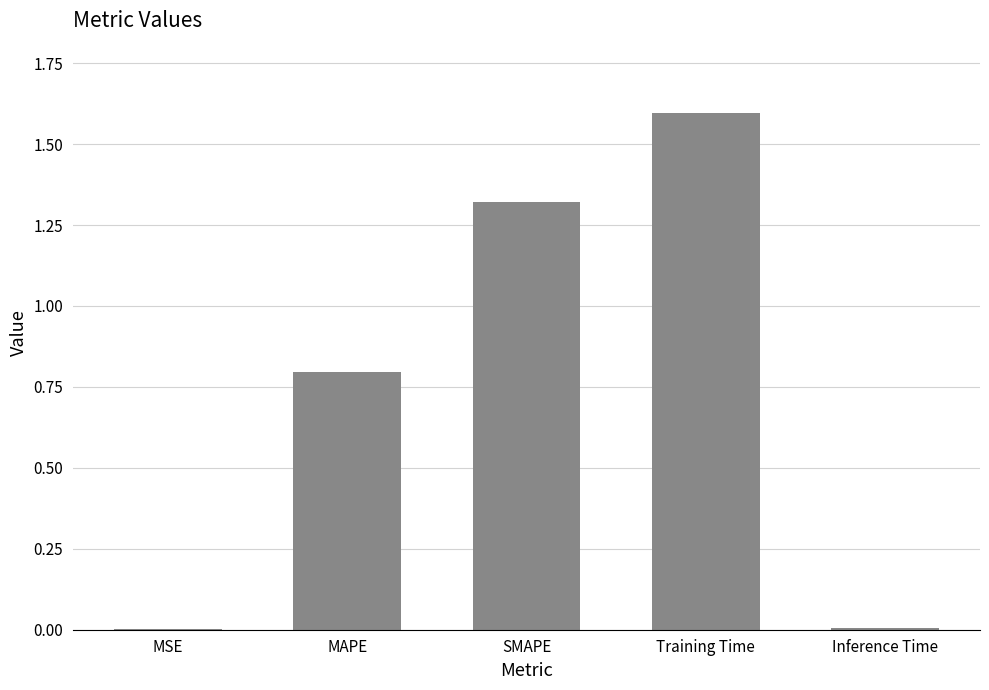

True or false: the data shows 0.0 at MSE.

True